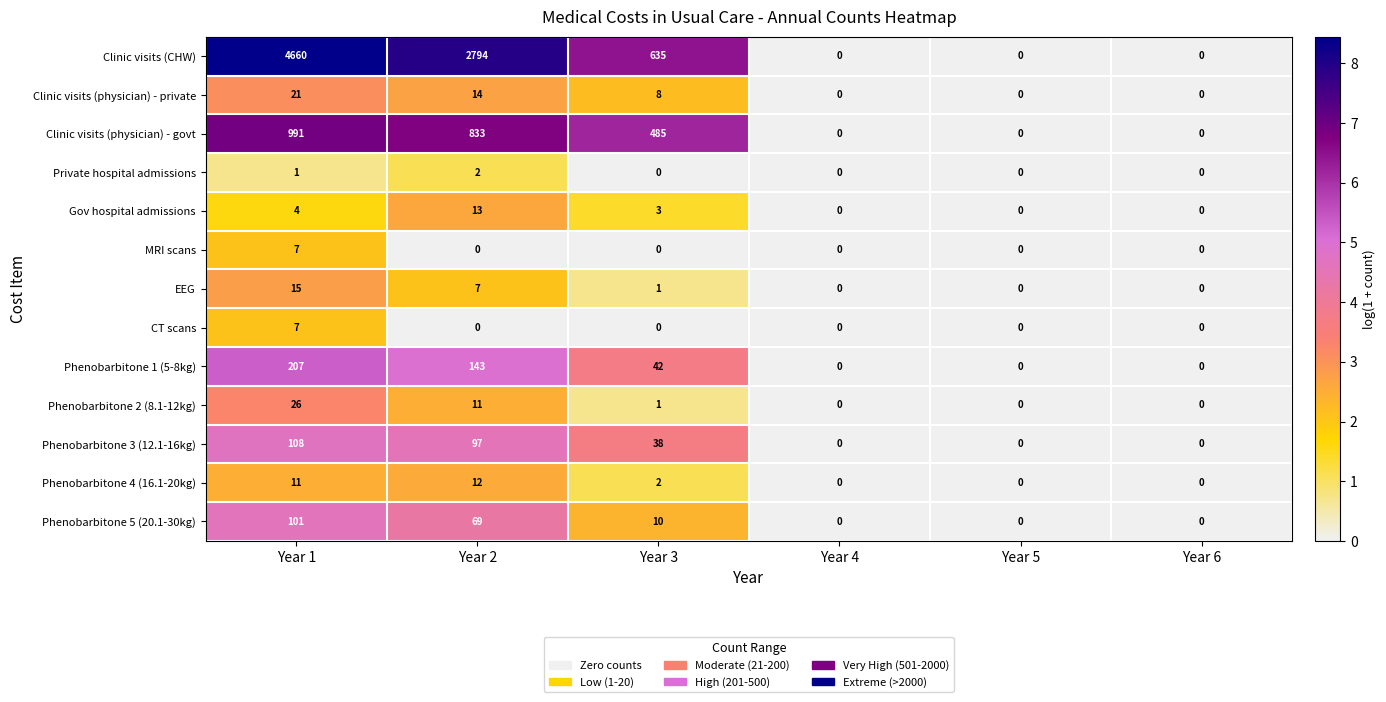

What is the highest value of the Clinic visits (physician) - govt series?

991